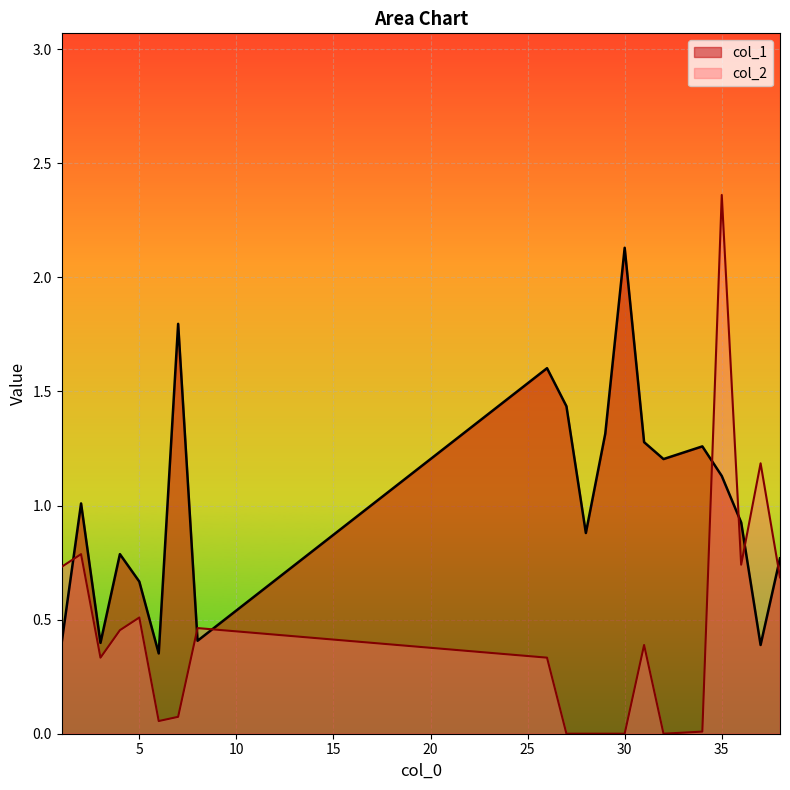

How many intersections are there between col_1 and col_2?

7